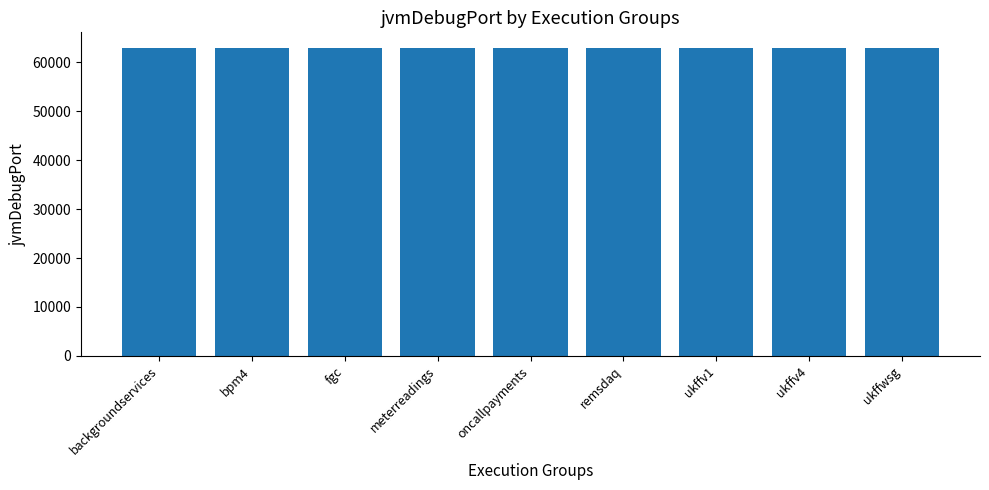

What is the label of the 9th bar from the right?

backgroundservices